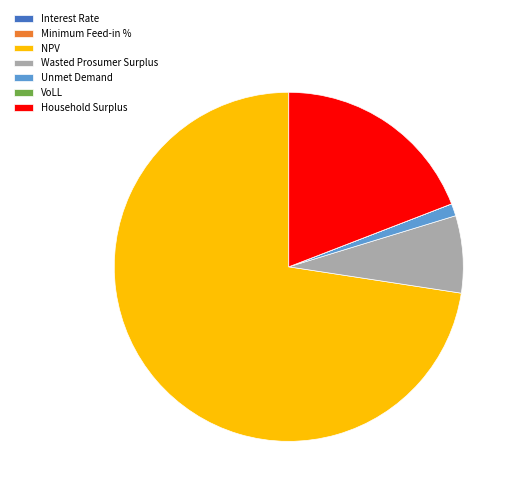

Is the sum of Unmet Demand and NPV greater than half?

Yes